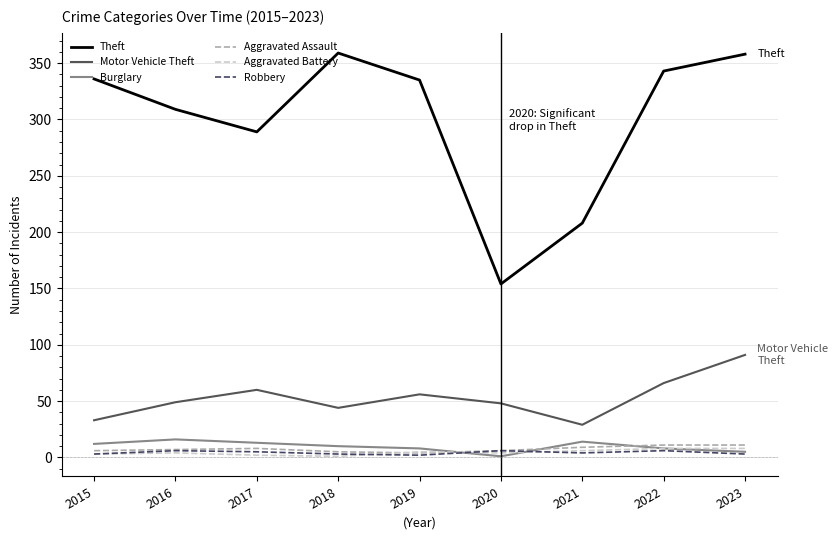

How many values in the Motor Vehicle Theft series are below 49?

4